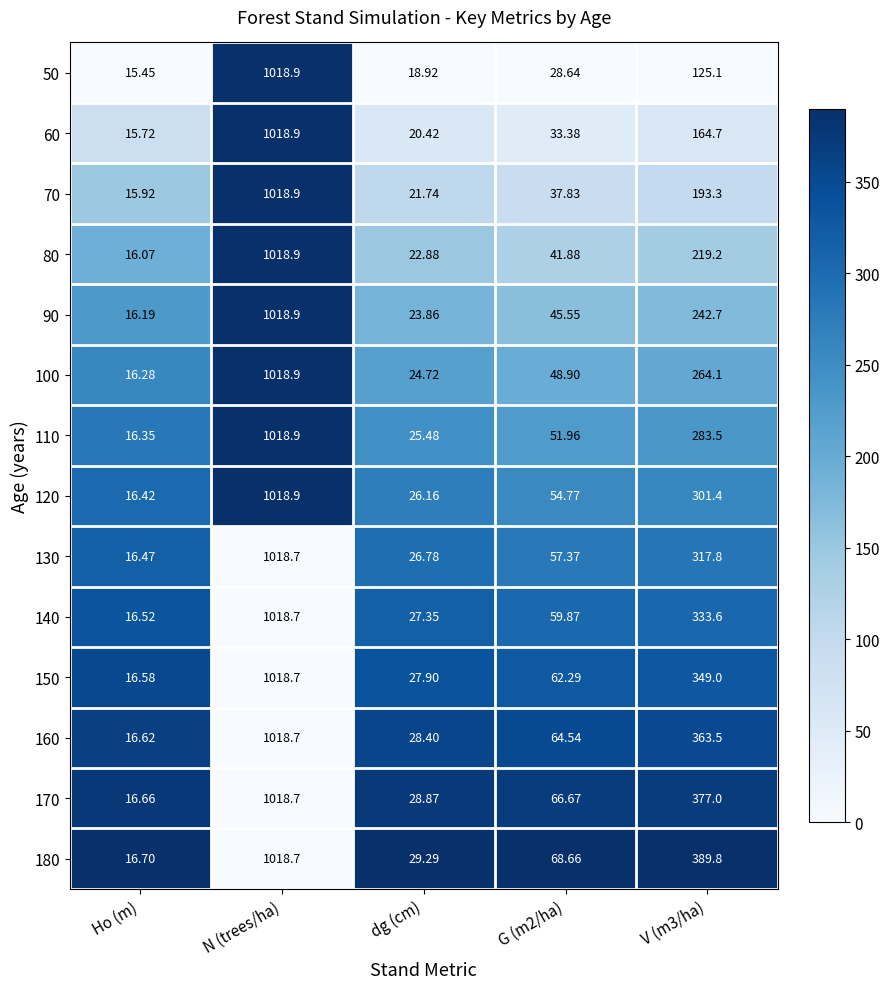

At which label does 80 first exceed 41?

N (trees/ha)